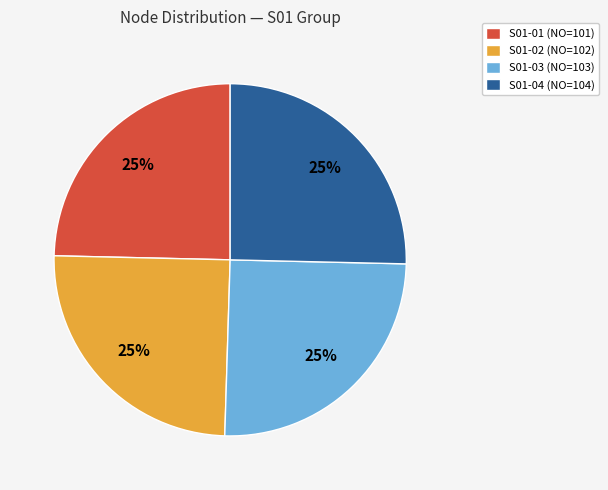

Does S01-01 (NO=101) account for over 50% of the chart?

No